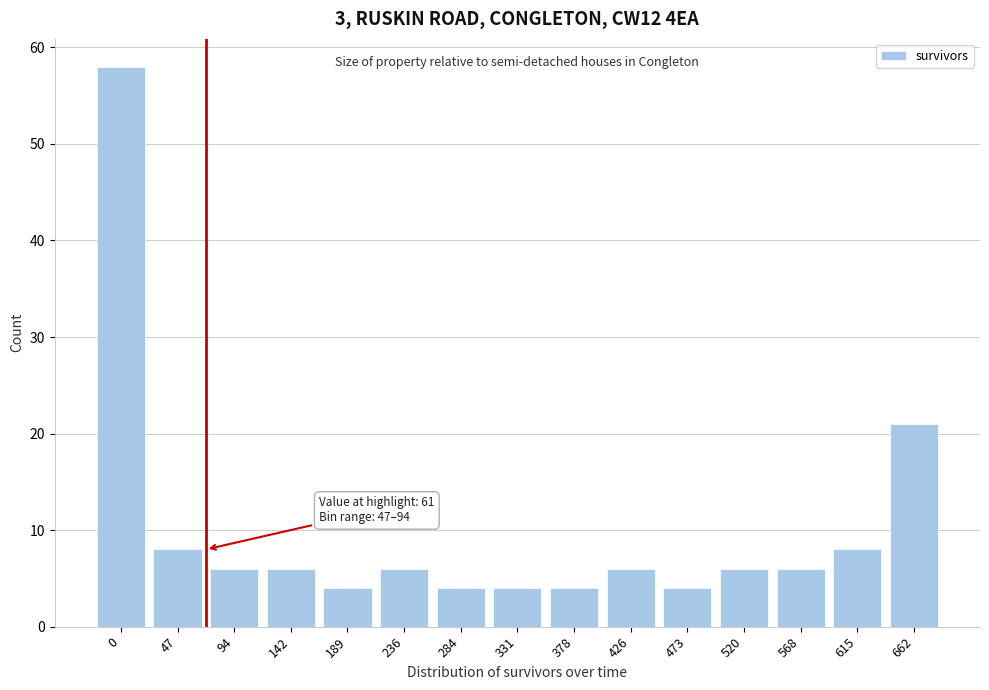

Reading right to left, list all the values displayed in this chart.

662=21	615=8	568=6	520=6	473=4	426=6	378=4	331=4	284=4	236=6	189=4	142=6	94=6	47=8	0=58